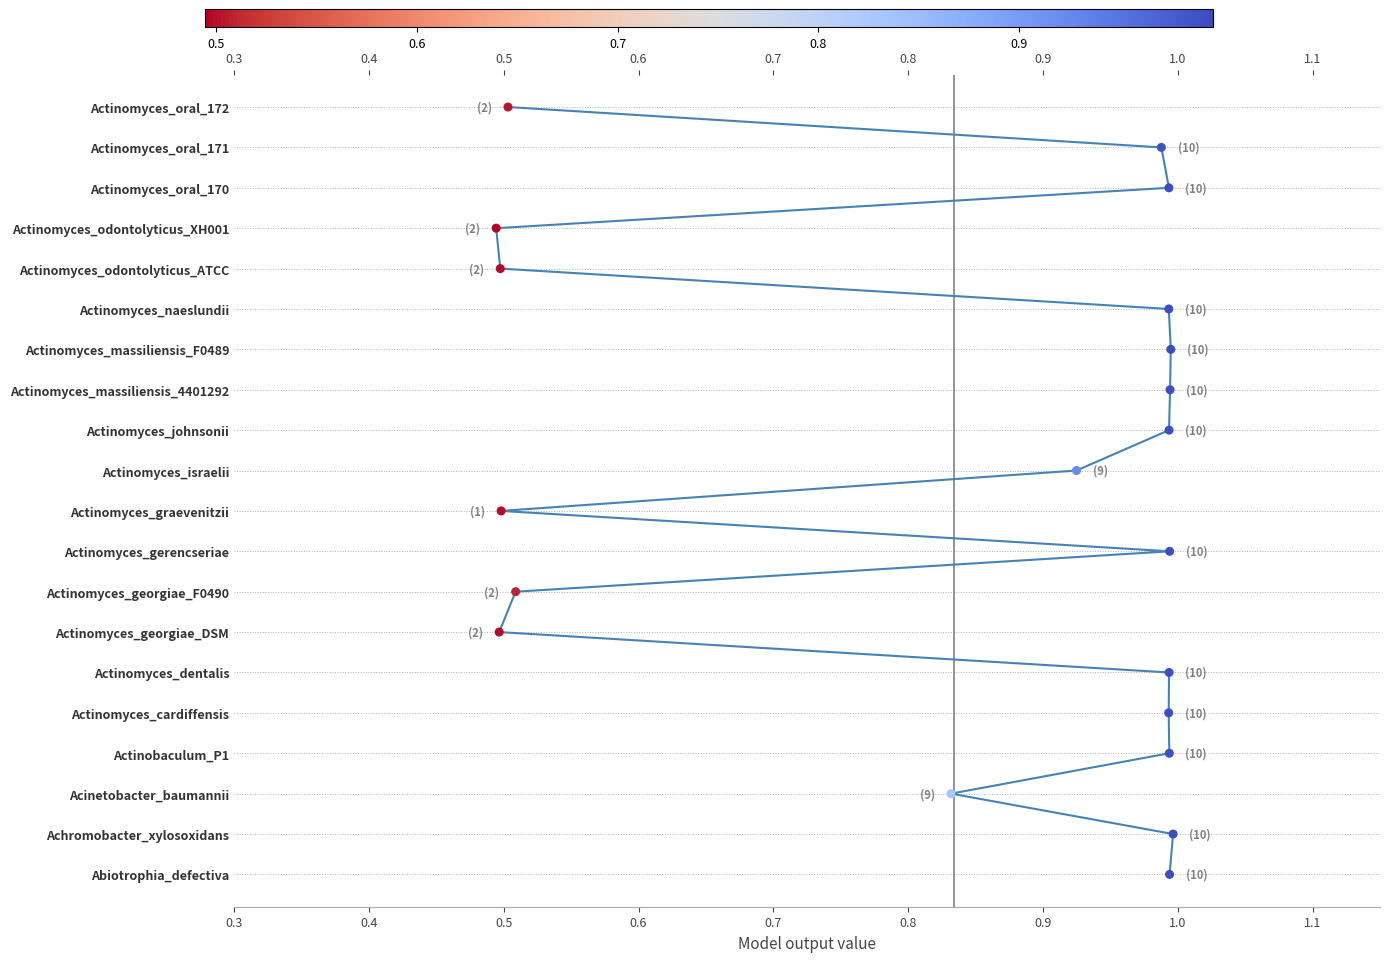

What are all the series names shown in the legend?

L-histidine PM, L-histidine PM (points)